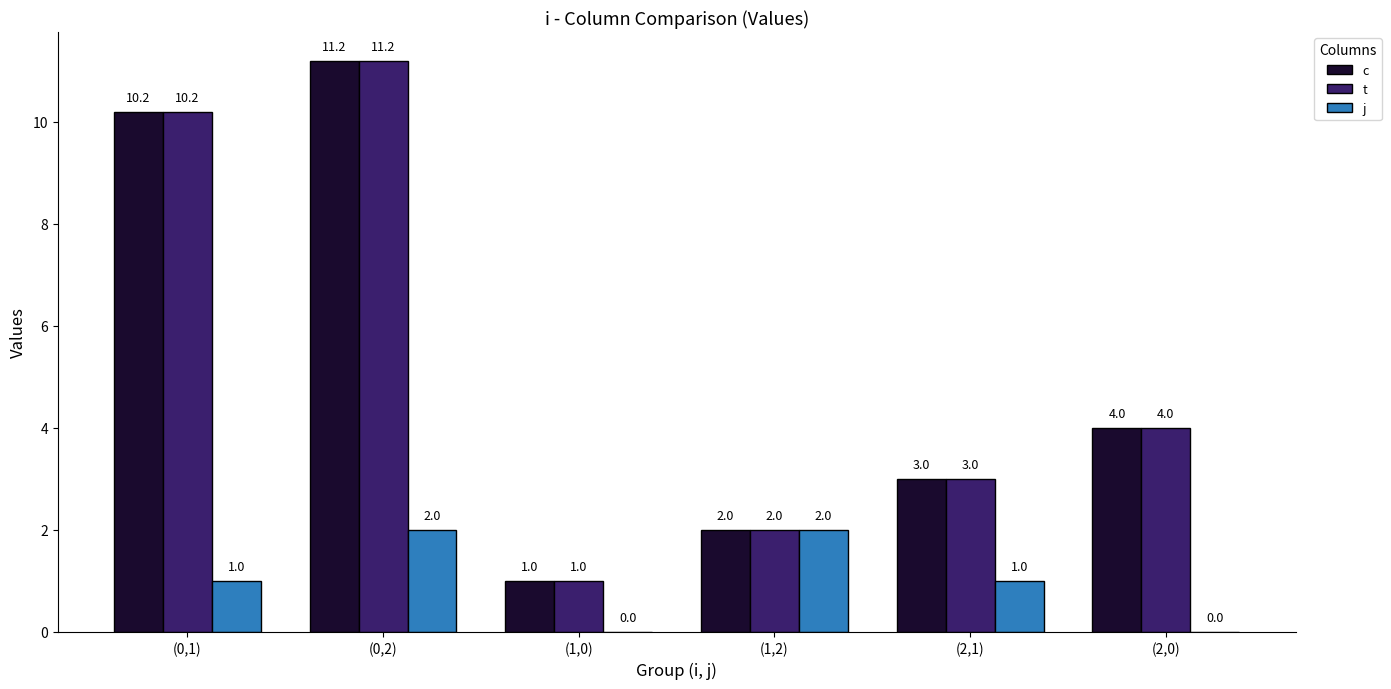

Is it true that t equals 10.2 at (0,1)?

True